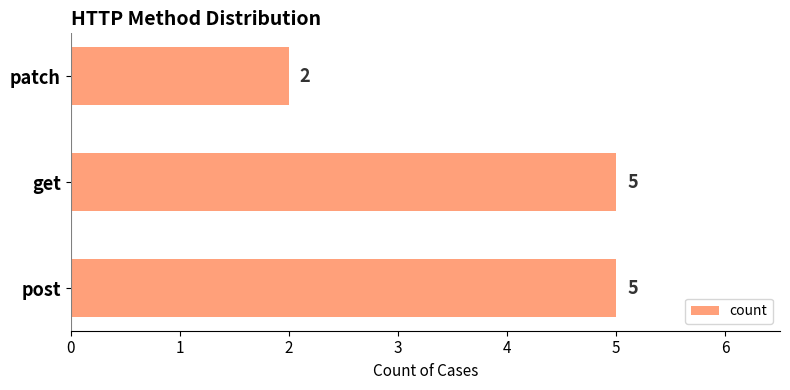

Is it true that the value at patch is 1?

False